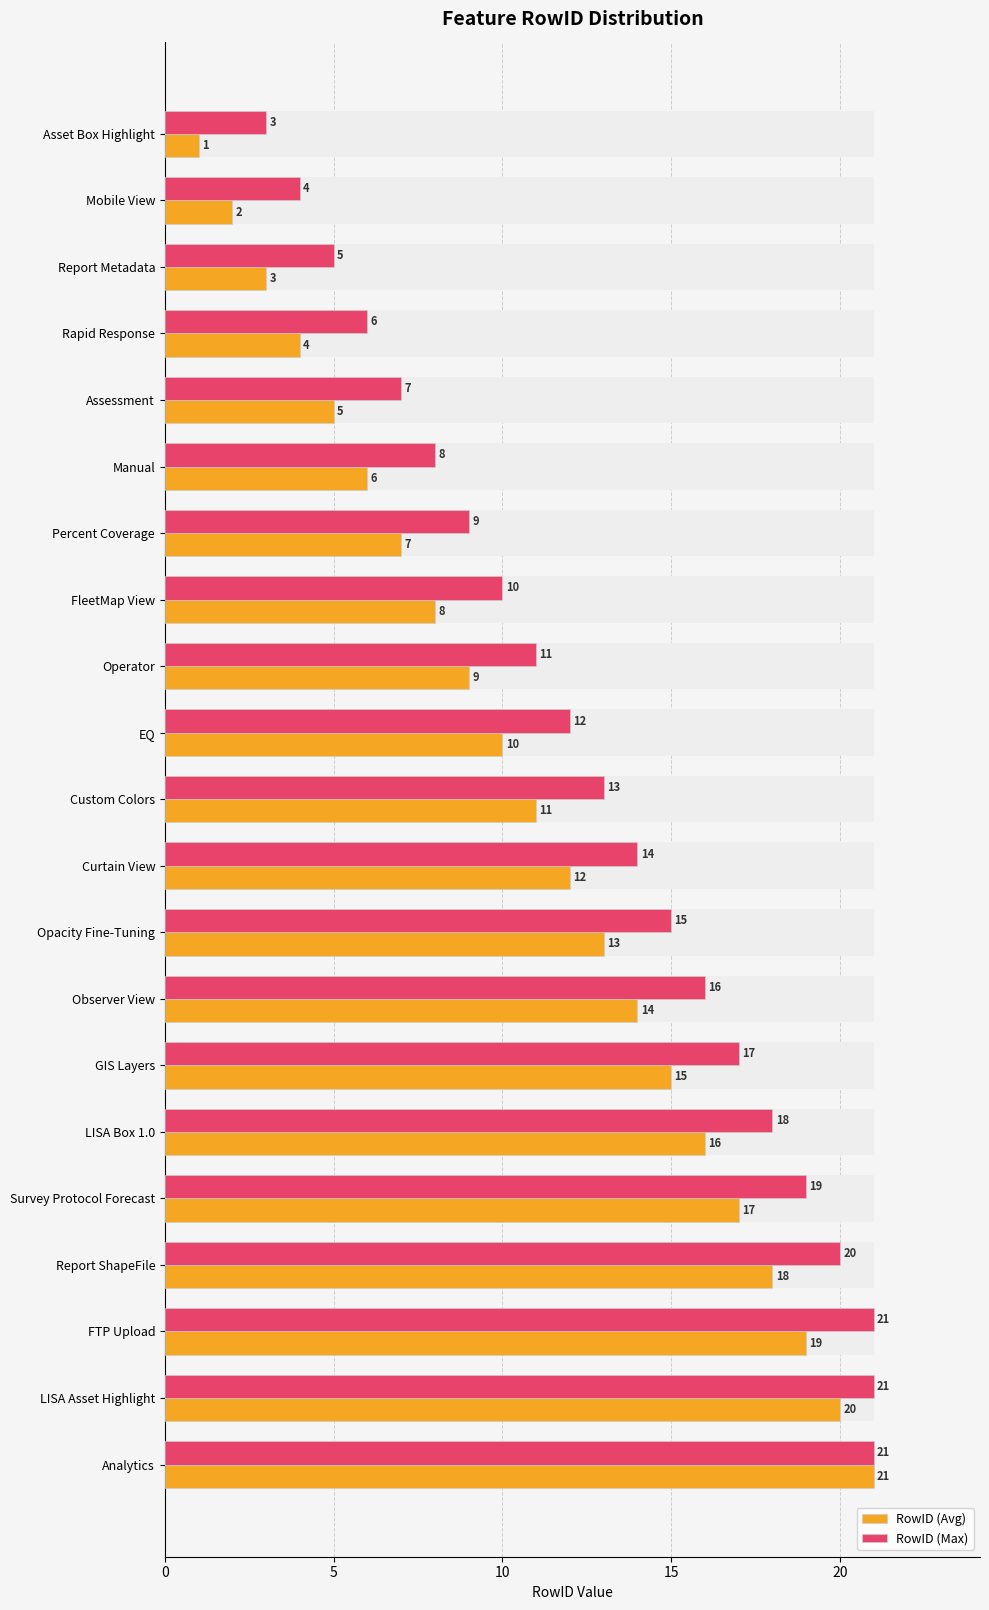

Read the RowID (Avg) value at 10, to the nearest 5.

10